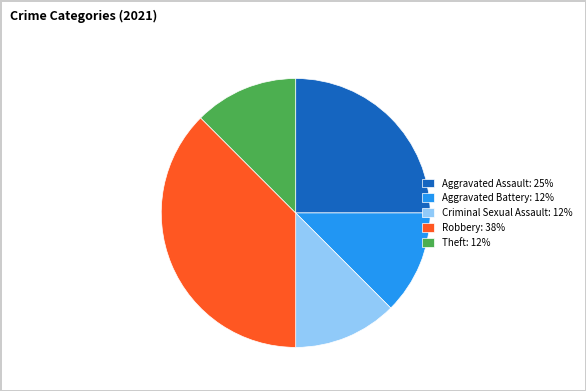

The Aggravated Assault slice represents 17% of the pie. True or false?

False